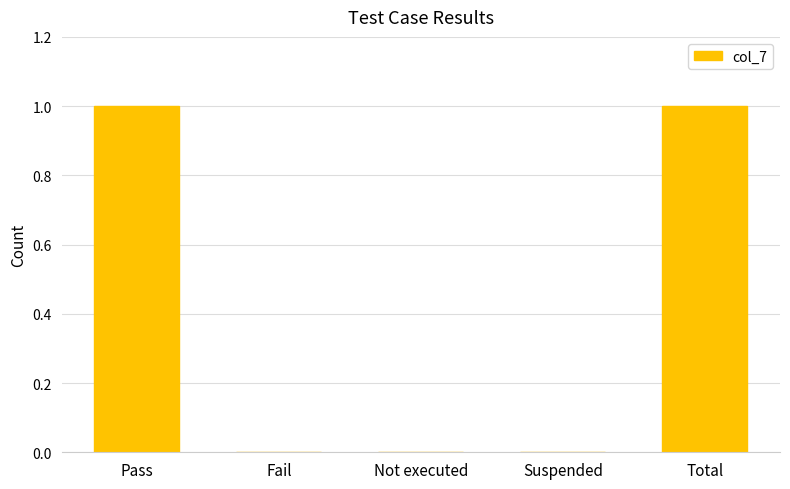

What is the maximum value shown in the chart?

1